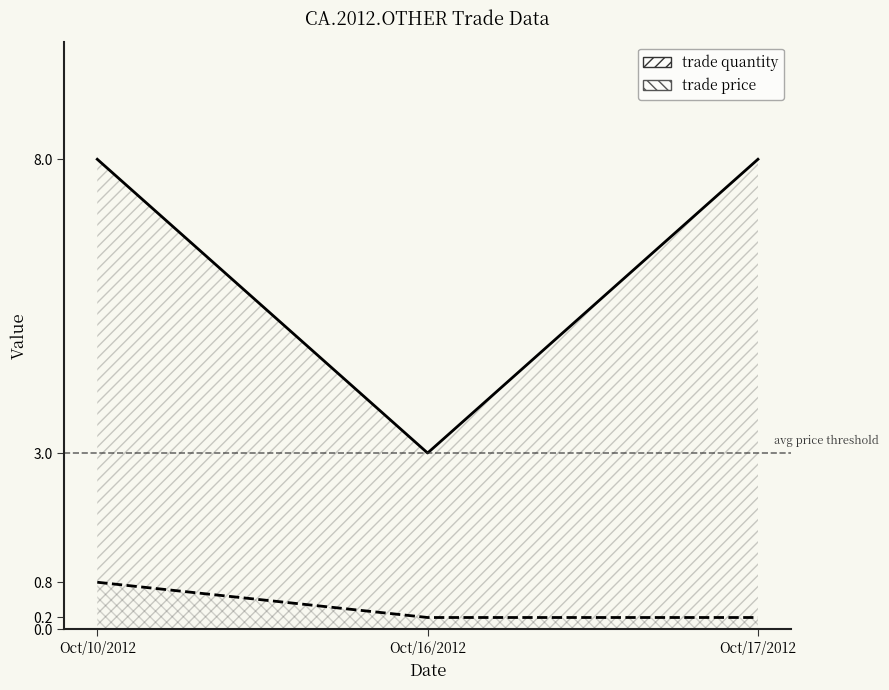

What is the lowest value of the trade price series?

0.2